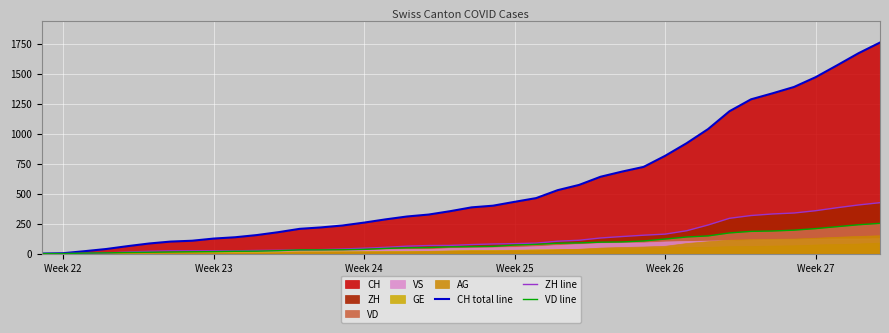

How many lines are shown in the chart?

3